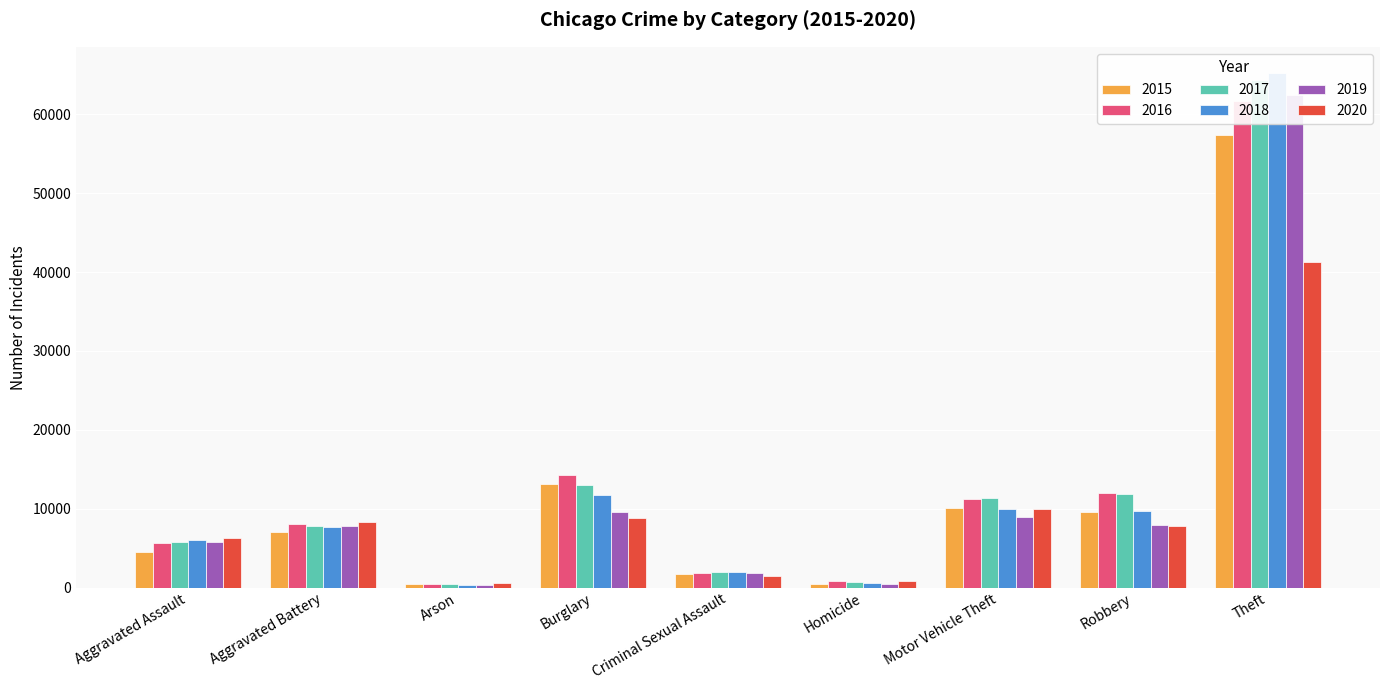

Reading left to right, list all the values displayed in this chart.

2015: 4480	7019	448	13184	1703	496	10068	9638	57351
2016: 5713	8086	515	14289	1850	786	11285	11960	61623
2017: 5793	7845	444	13001	1975	672	11380	11880	64386
2018: 6001	7735	373	11747	2033	588	9985	9681	65289
2019: 5841	7858	376	9638	1910	499	8977	7995	62495
2020: 6265	8320	588	8758	1488	787	9959	7855	41336